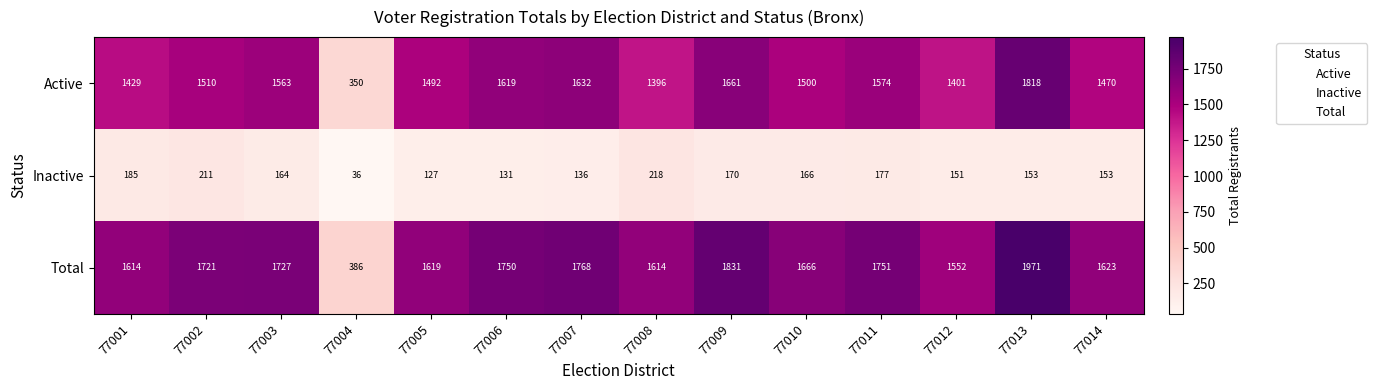

At how many categories does at least one series exceed 1827?

2